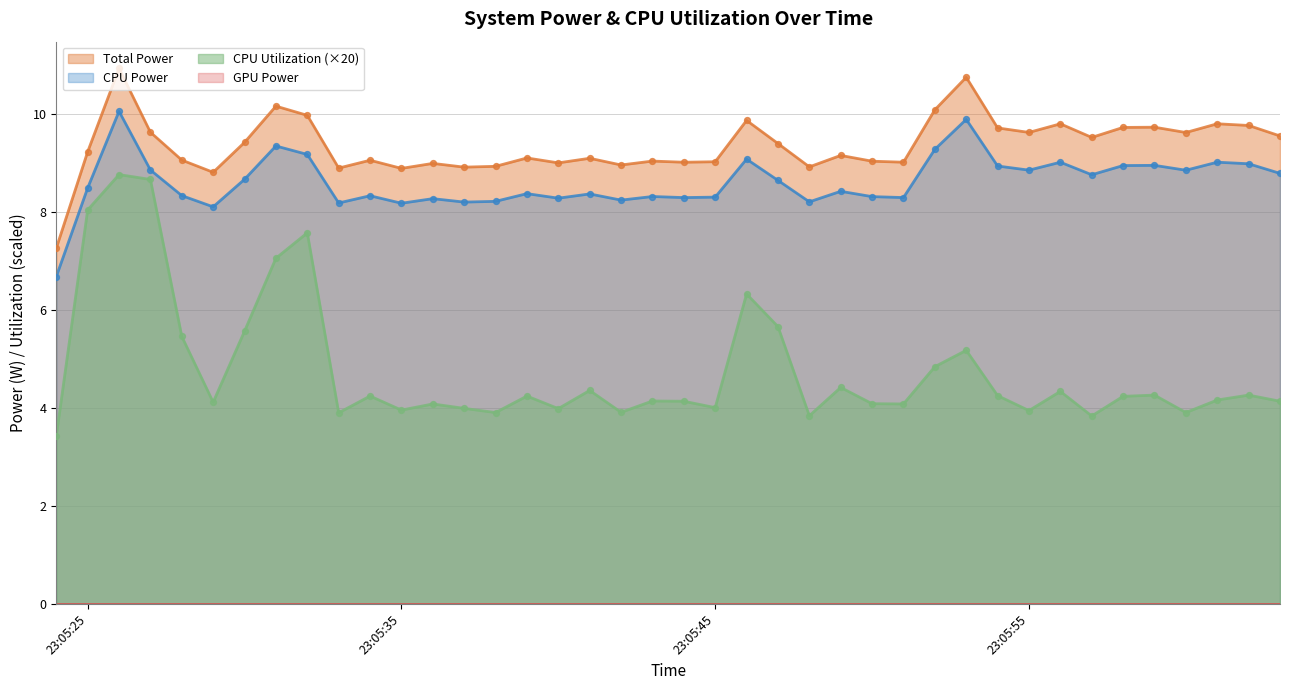

The CPU Utilization (×20) series shows 4.0 at 23:05:45. True or false?

True